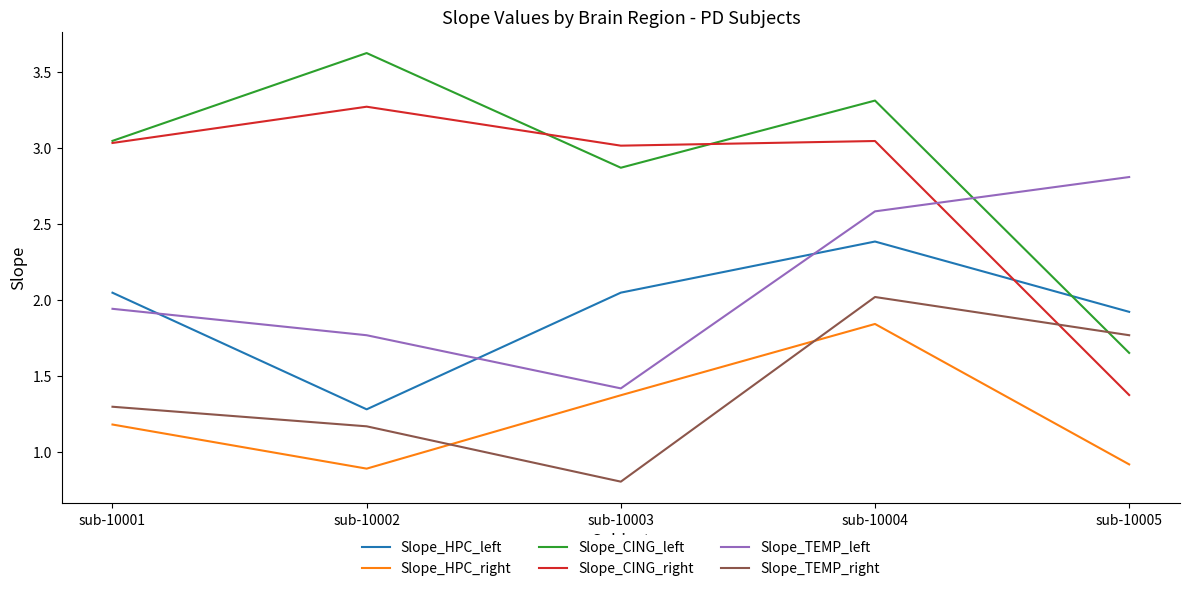

What is the minimum value for Slope_TEMP_left?

1.4